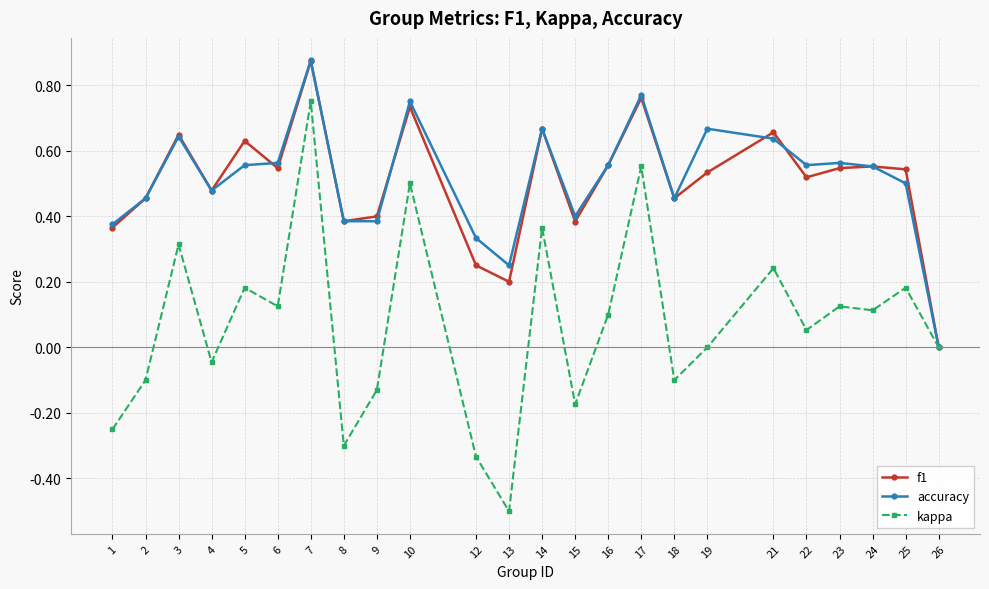

Rank the series at 12 from highest to lowest value.

accuracy, f1, kappa